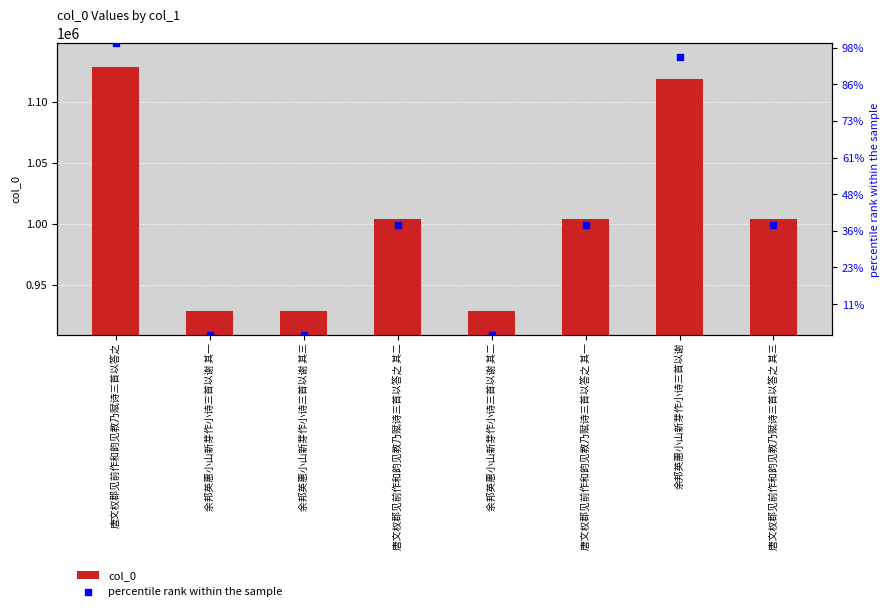

What are all the series names shown in the legend?

col_0, percentile rank within the sample